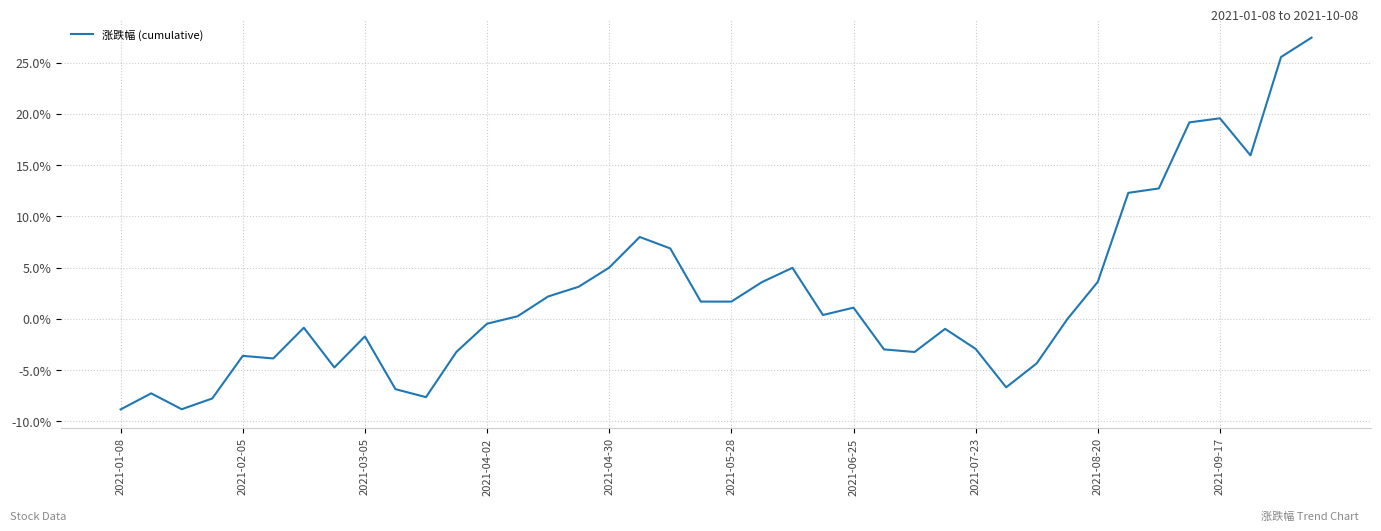

What is the smallest value displayed?

-8.8